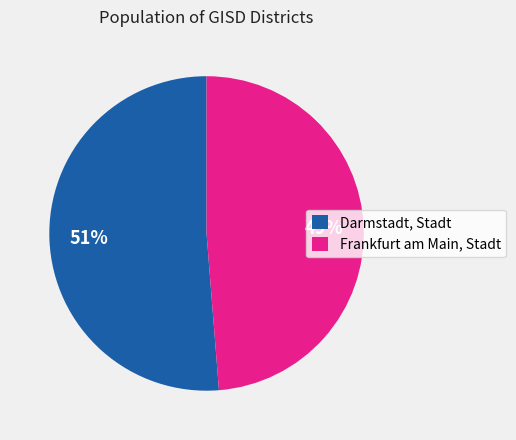

What percentage is the Frankfurt am Main, Stadt slice, to the nearest percent?

49%